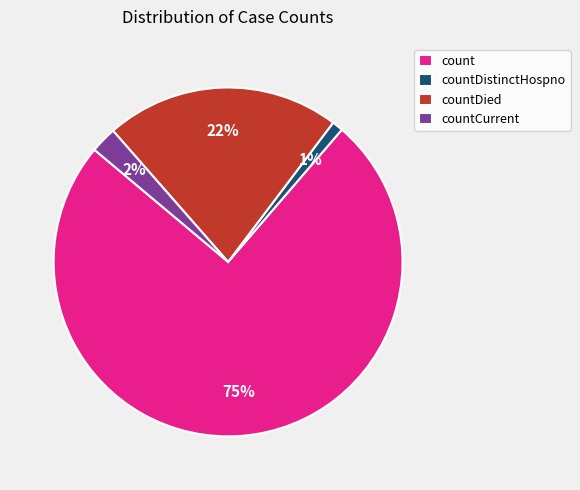

Between countDistinctHospno and countDied, which is larger?

countDied